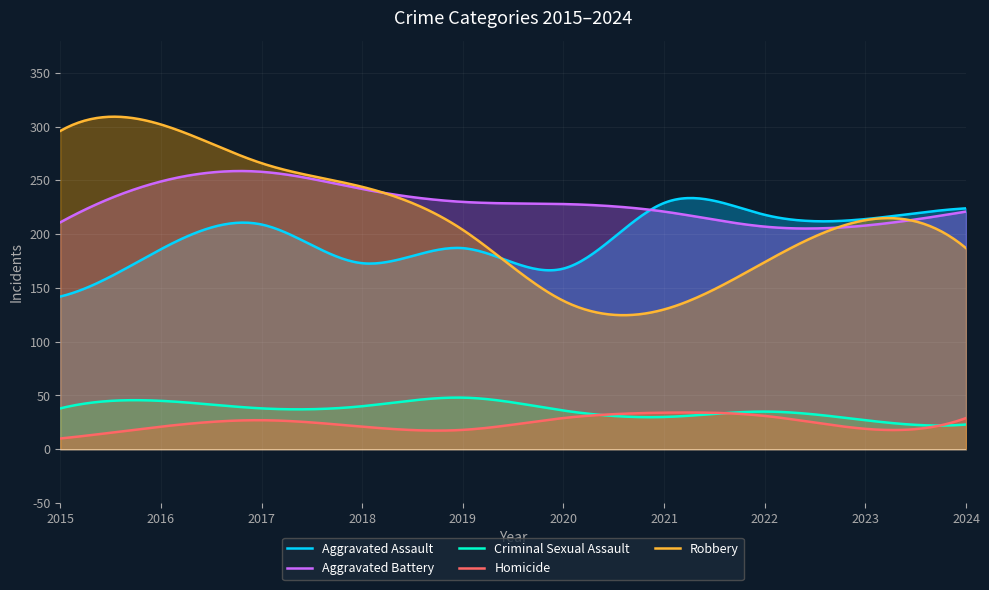

Does the chart display data point markers on the line(s)?

No